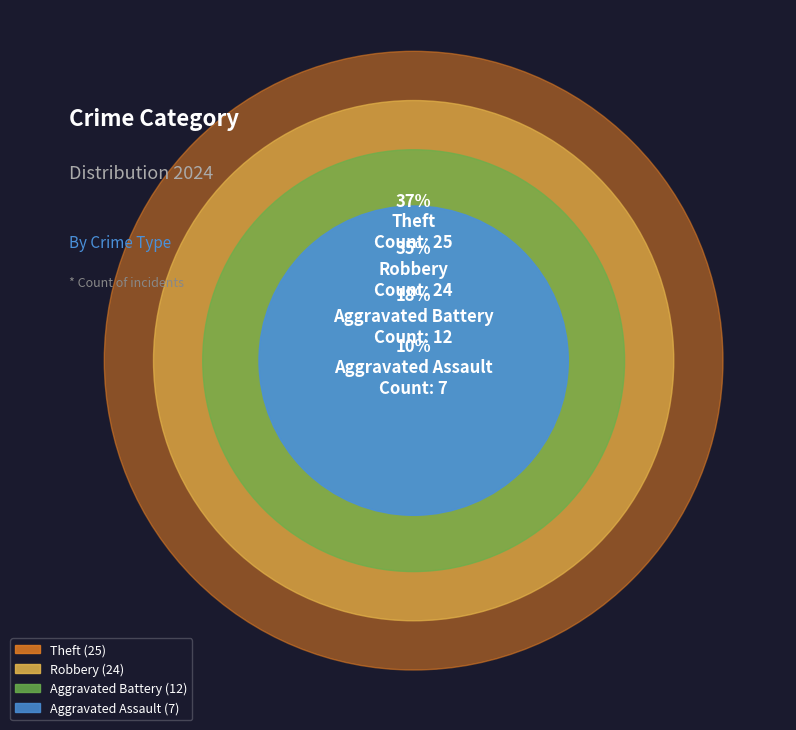

To the nearest percent, what is the difference between the largest and smallest slice percentages?

26%